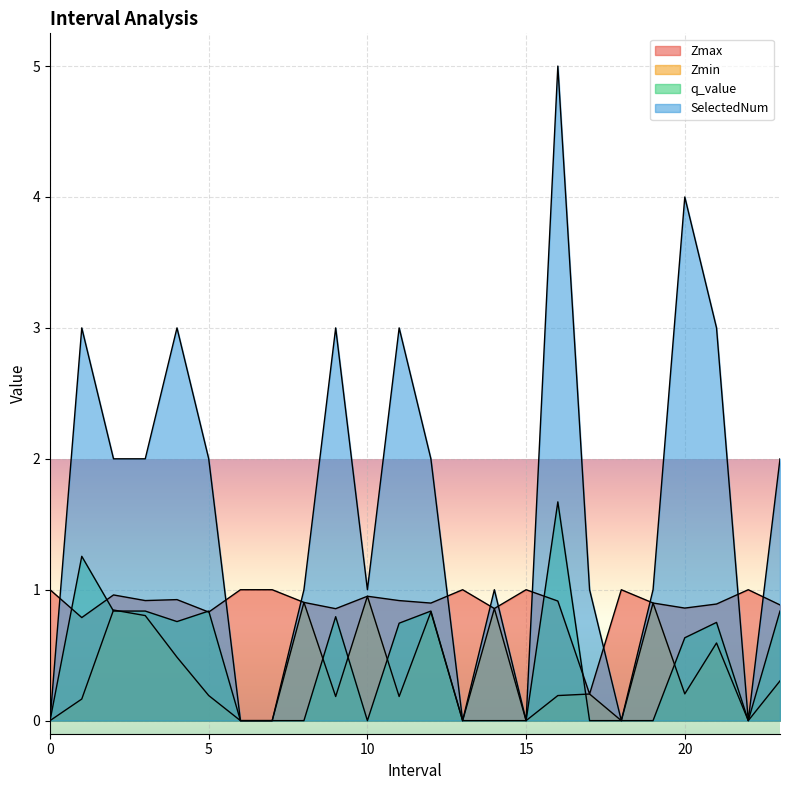

How many intersections are there between q_value and Zmin?

7